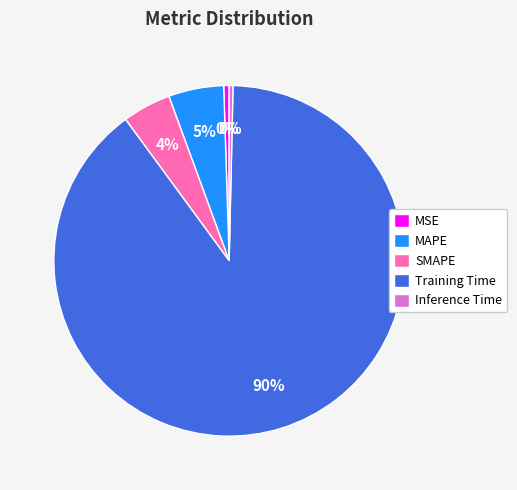

Is the sum of SMAPE and MAPE greater than half?

No